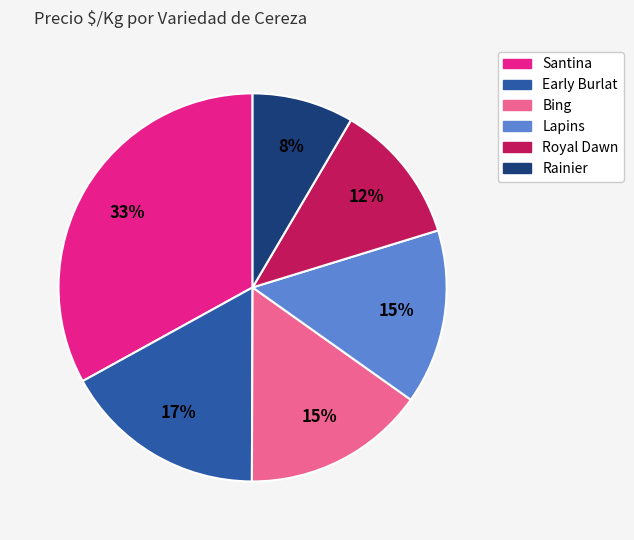

To the nearest percent, what is the average slice percentage?

17%